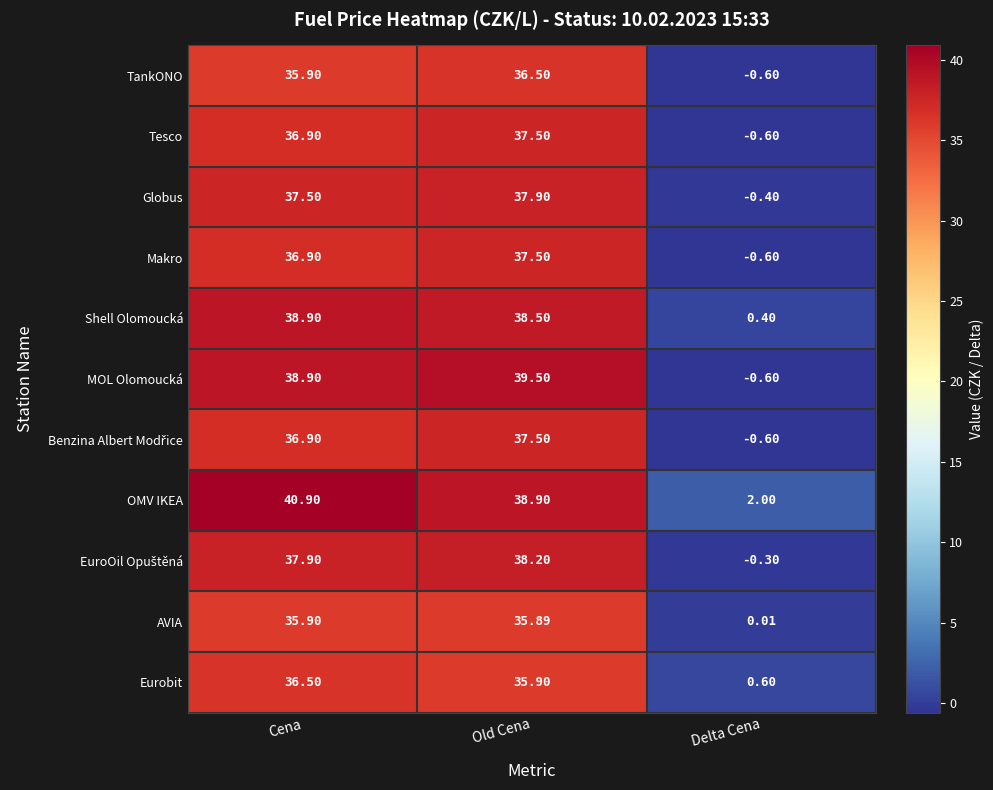

List the labels in order of Globus value, largest first.

Old Cena, Cena, Delta Cena